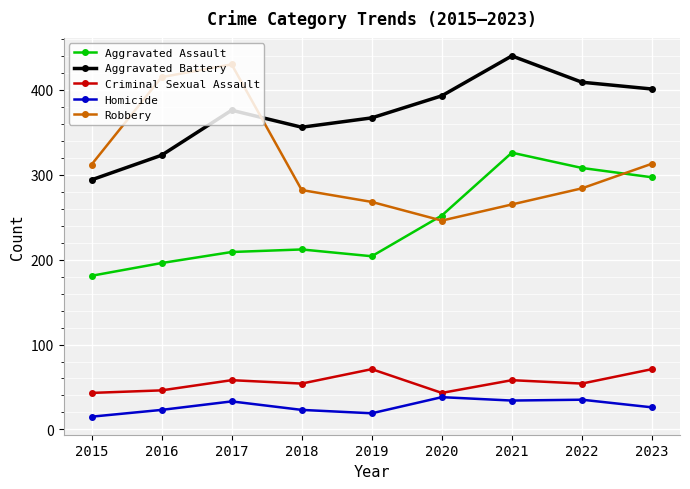

What is the lowest value of the Homicide series?

15